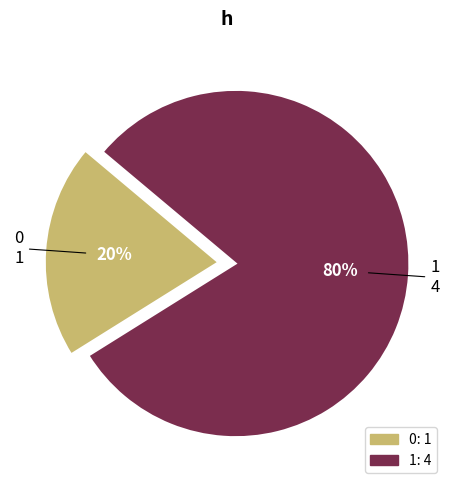

Is there any slice that represents more than half of the pie?

Yes